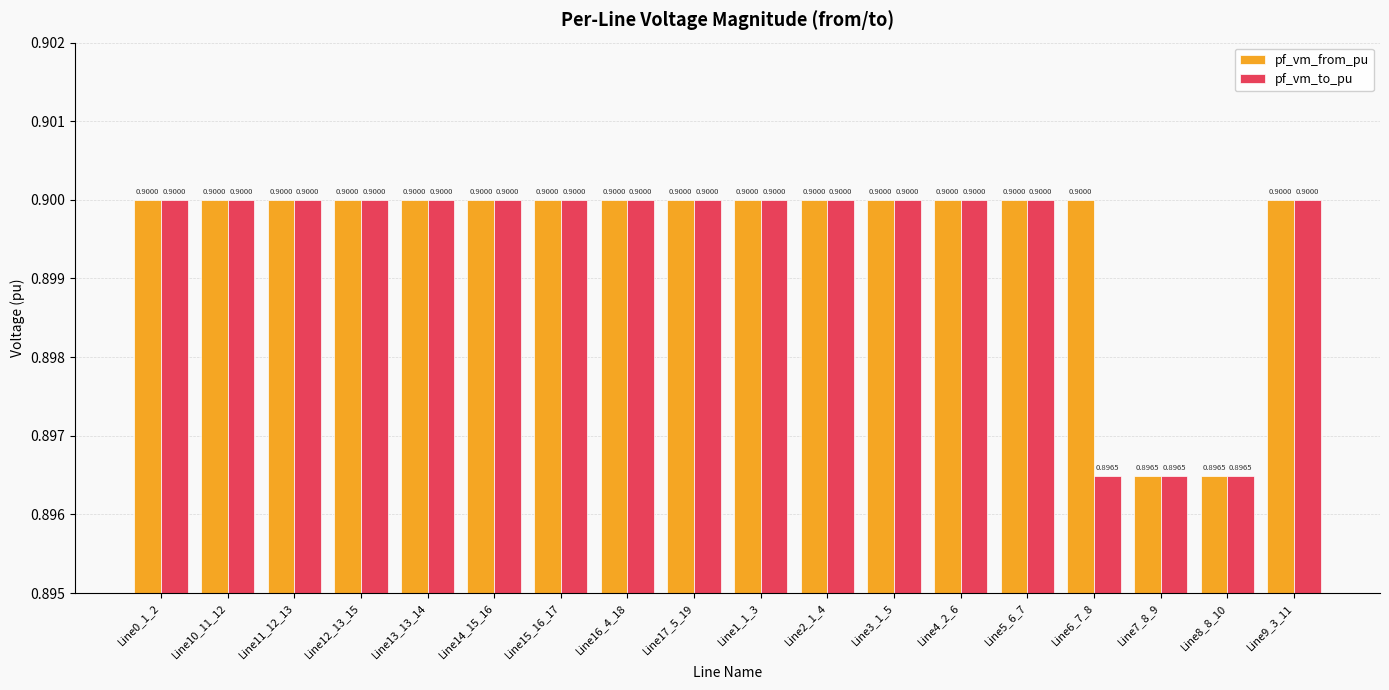

Which series has the largest total across all categories?

pf_vm_from_pu